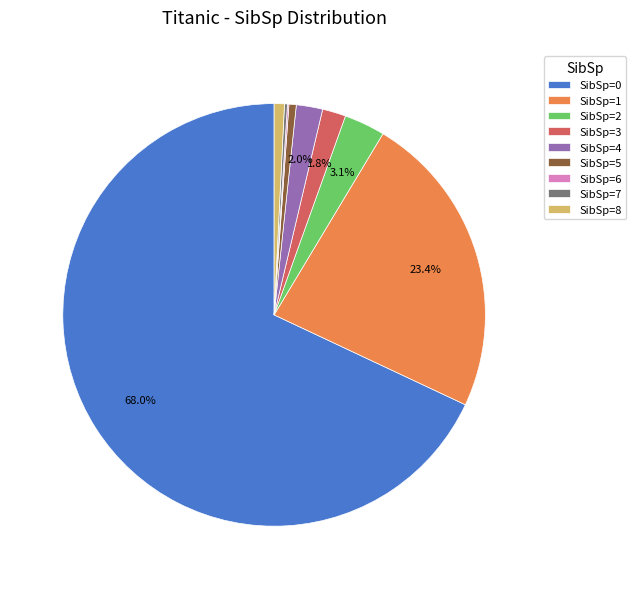

Which slice represents more than half of the pie?

SibSp=0